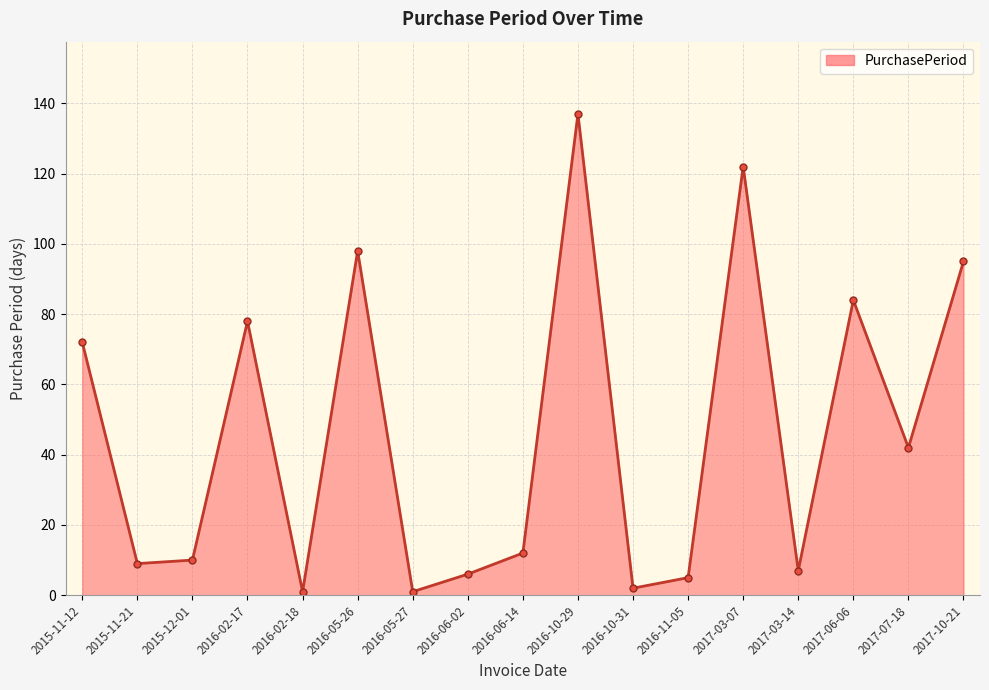

How many interior local peaks (higher than both neighbors) does the data have?

5